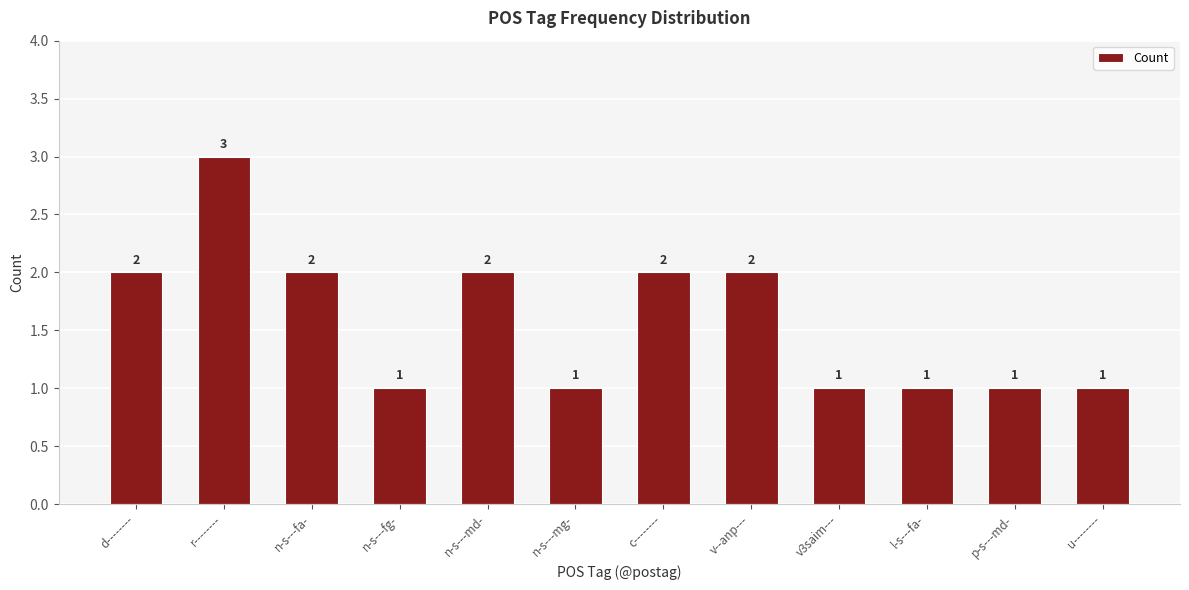

Which has a higher value, p-s---md- or n-s---fa-?

n-s---fa-